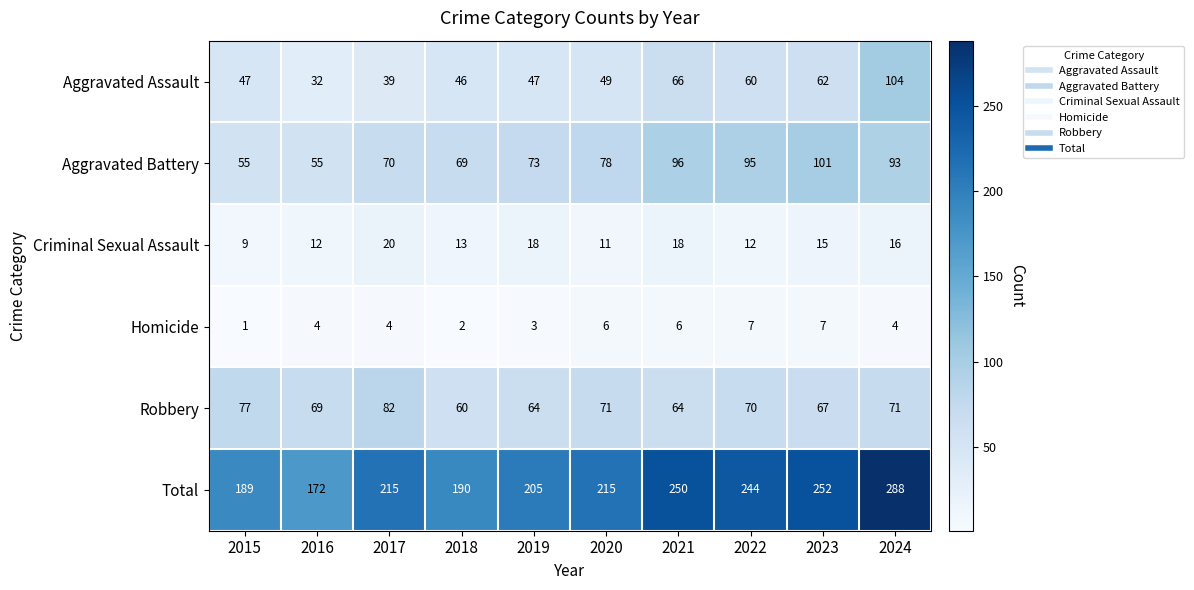

At which category is the sum across all series the highest?

2024